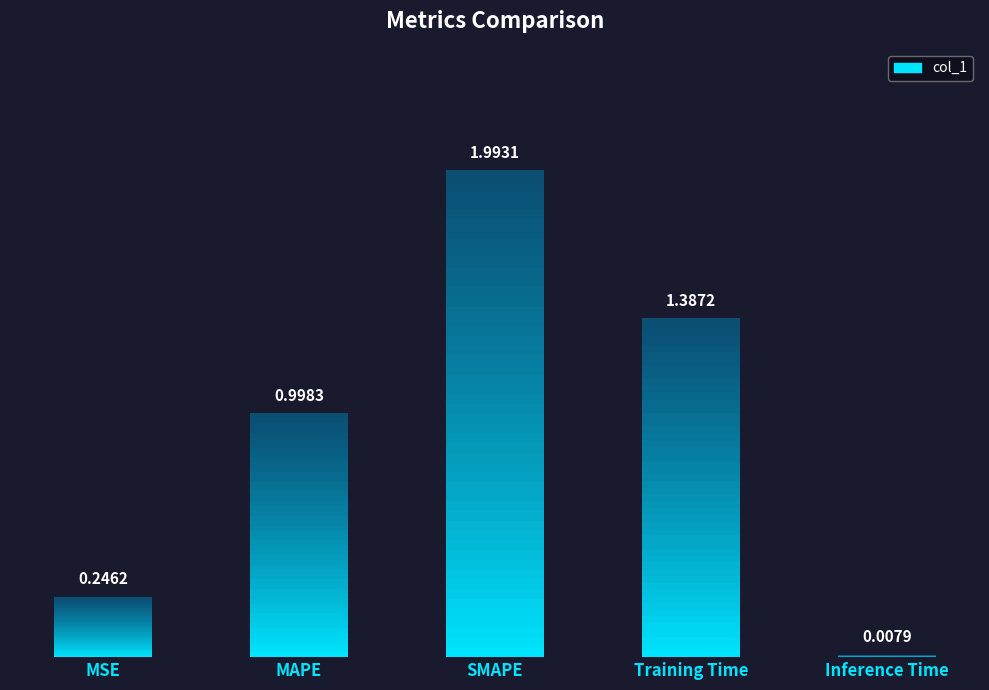

What is the change in value from MAPE to Inference Time?

-1.0